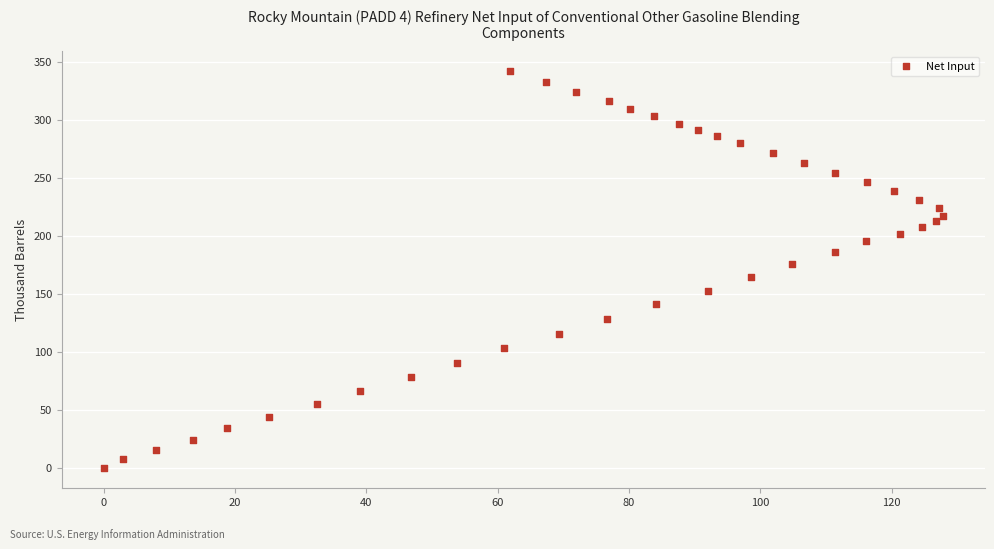

What is the range of Y values (max minus min)?

341.9